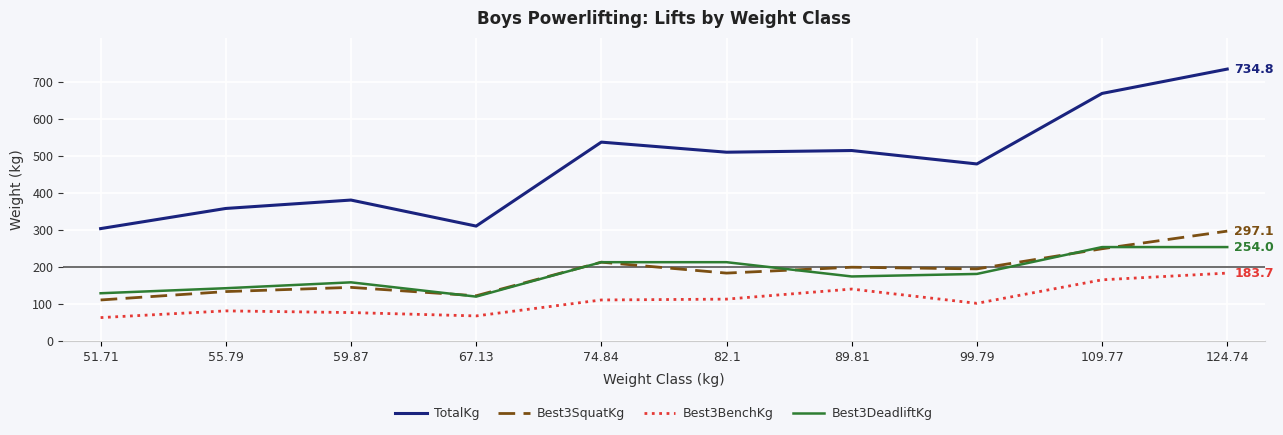

What is the greatest value displayed?

734.8